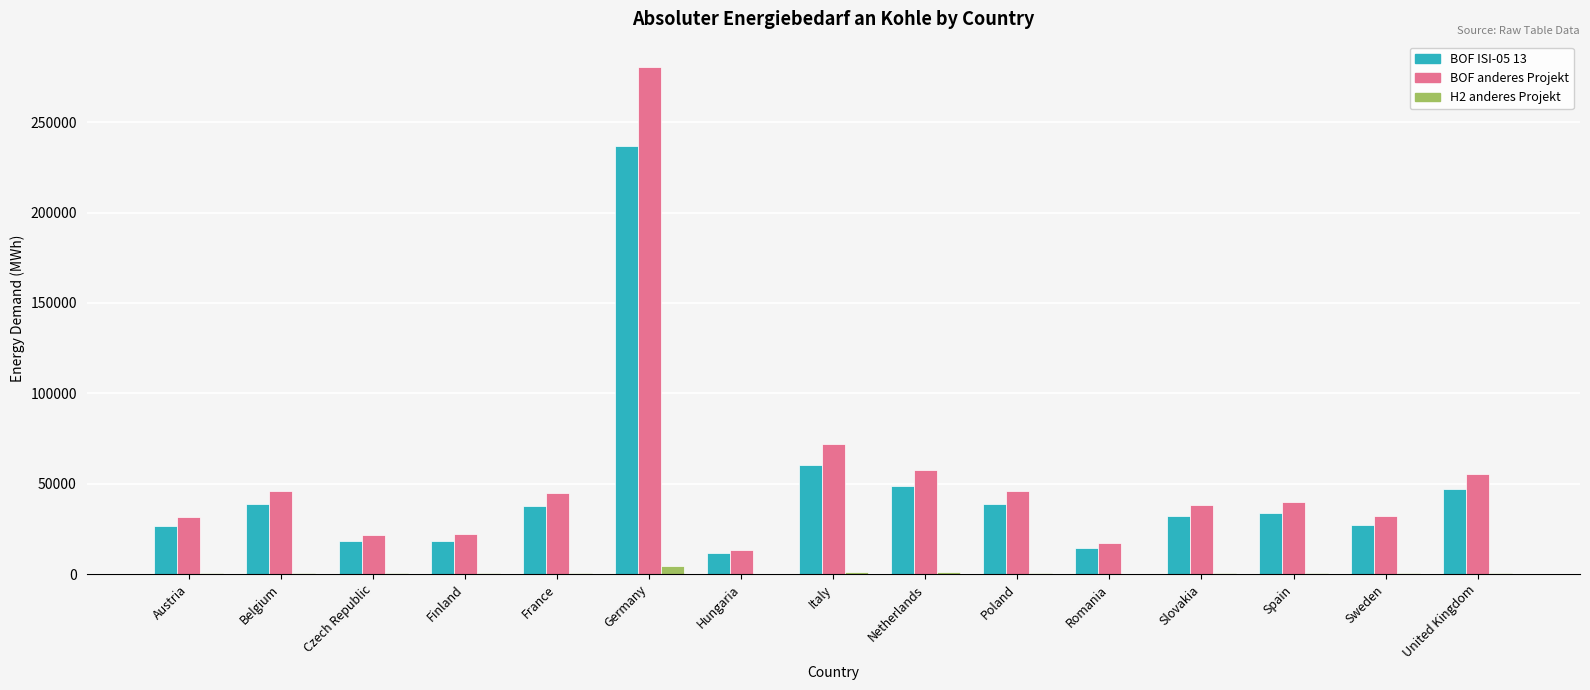

The value of H2 anderes Projekt at Romania is 264.9. True or false?

True